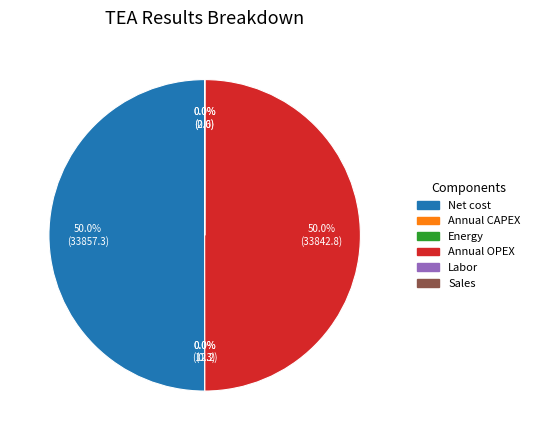

How much of the chart is everything except Annual OPEX?

50.0%